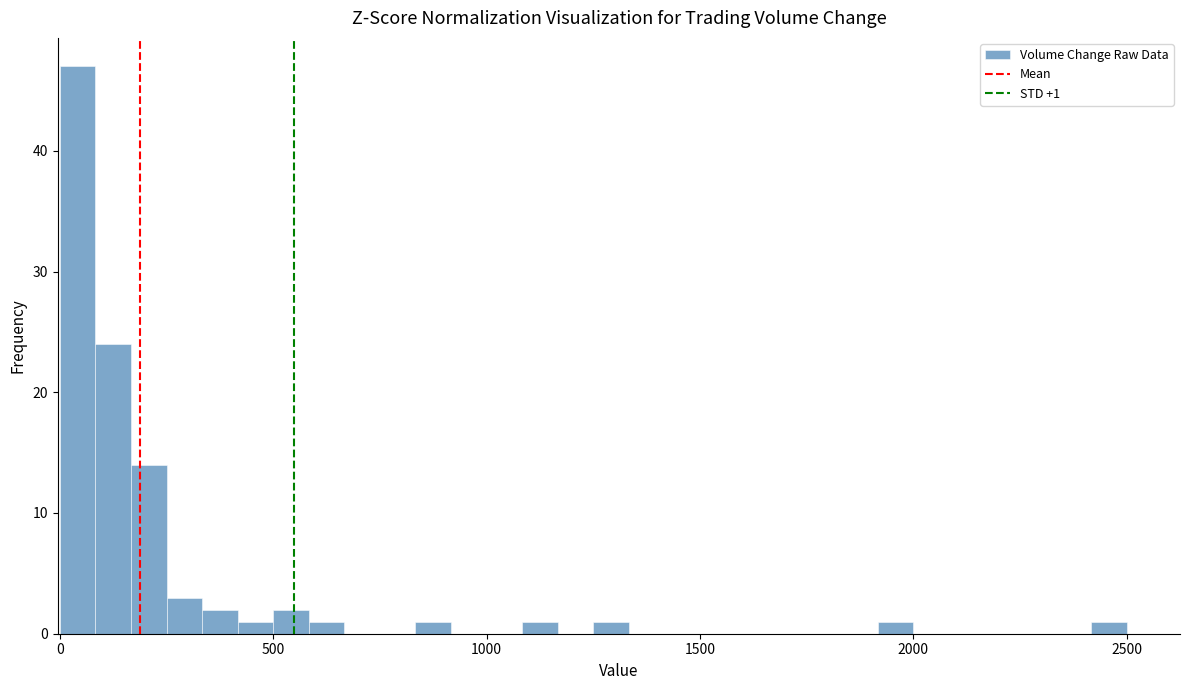

Around what value on the x-axis is the tallest bar? Give the approximate position of its centre, as read against the axis.

50